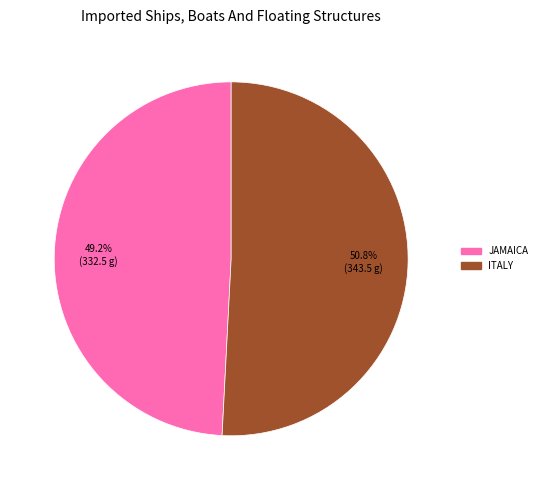

Does any single category account for the majority?

Yes